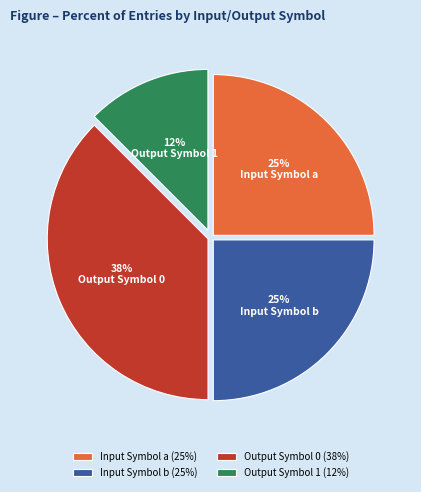

Which has a higher value, Output Symbol 1 or Input Symbol a?

Input Symbol a